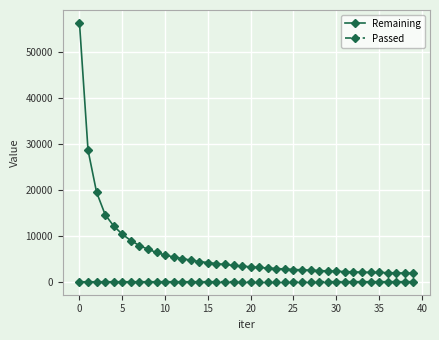

What is the maximum value shown in the chart?

56424